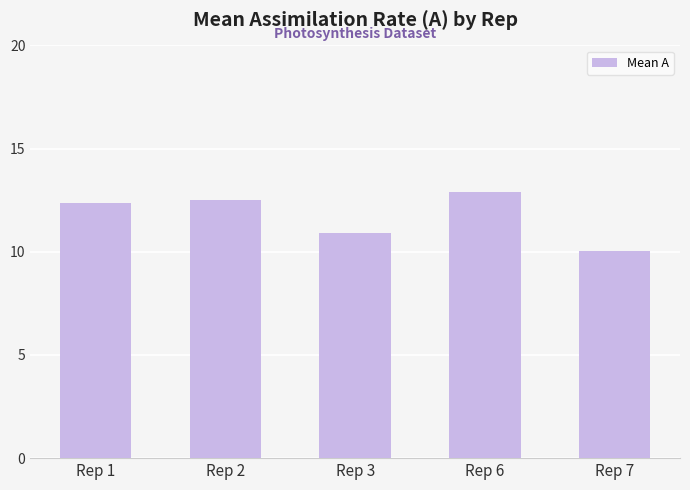

How many data points does each series have?

5